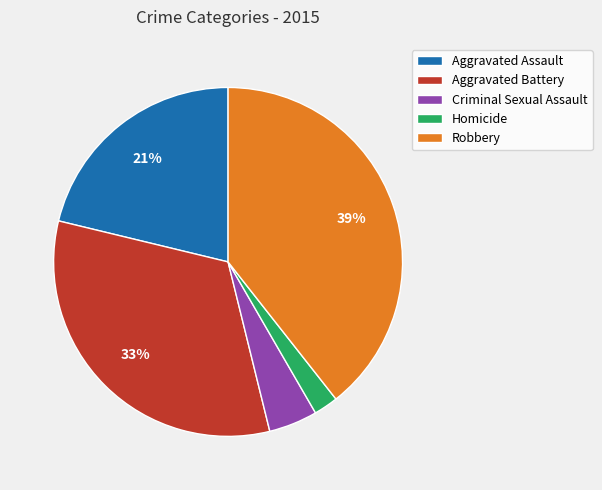

Do Homicide and Robbery together represent more than half of the pie?

No